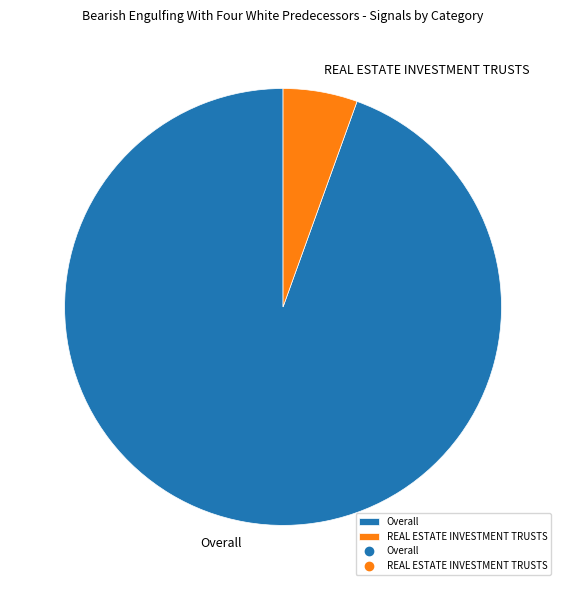

Do REAL ESTATE INVESTMENT TRUSTS and Overall together represent more than half of the pie?

Yes